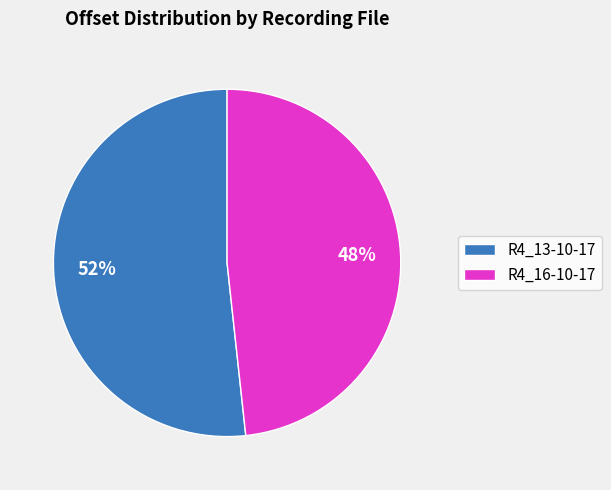

To the nearest percent, what is the average slice percentage?

50%